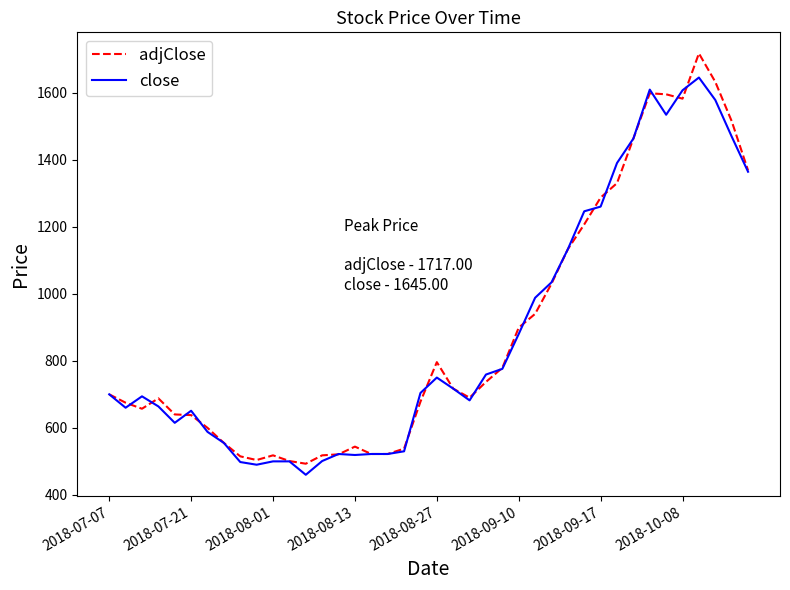

What is the greatest value displayed?

1717